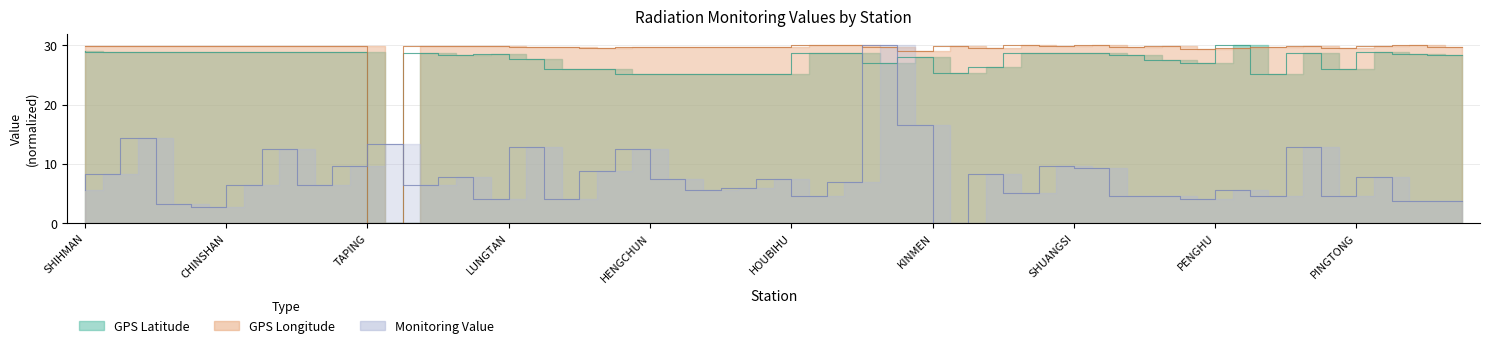

Where does the GPS Longitude series first go above 29?

SHIHMAN